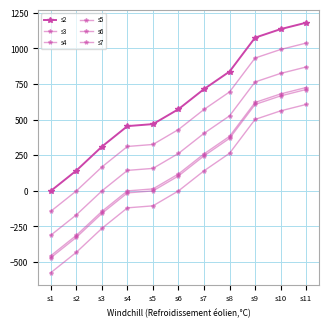

Reading left to right, extract all data points from this chart.

s2: 0	143	311	455	469	574	715	838	1076	1136	1181
s3: -143	0	168	312	326	431	572	695	933	993	1038
s4: -311	-168	0	144	158	263	404	527	765	825	870
s5: -455	-312	-144	0	14	119	260	383	621	681	726
s6: -469	-326	-158	-14	0	105	246	369	607	667	712
s7: -574	-431	-263	-119	-105	0	141	264	502	562	607